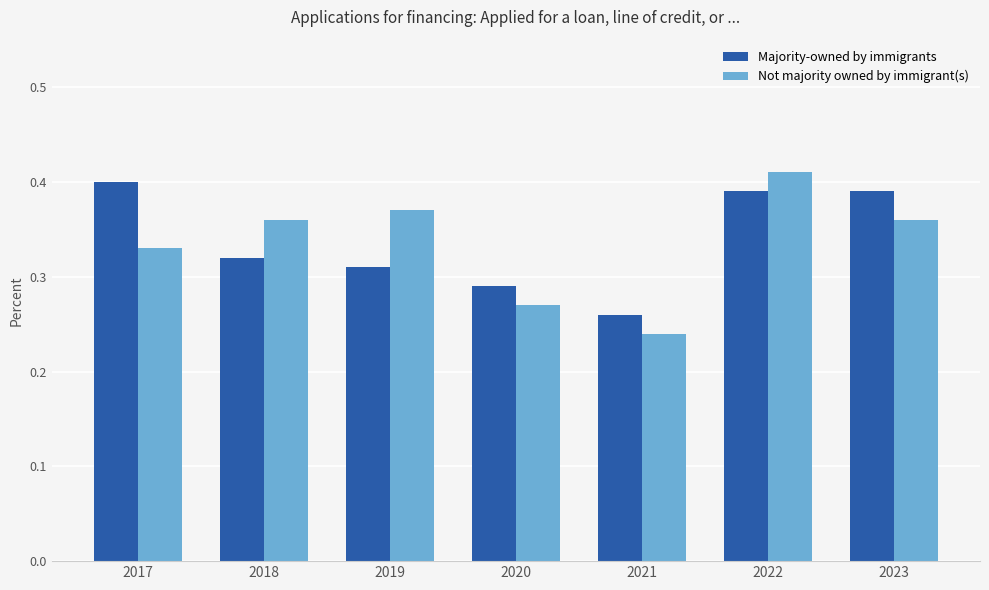

List the series in order of their peak value, highest first.

Not majority owned by immigrant(s), Majority-owned by immigrants